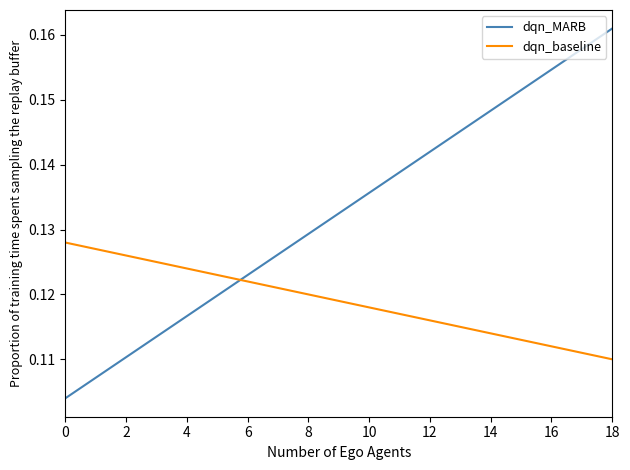

After their last crossing, which series has the higher values: dqn_baseline or dqn_MARB?

dqn_MARB